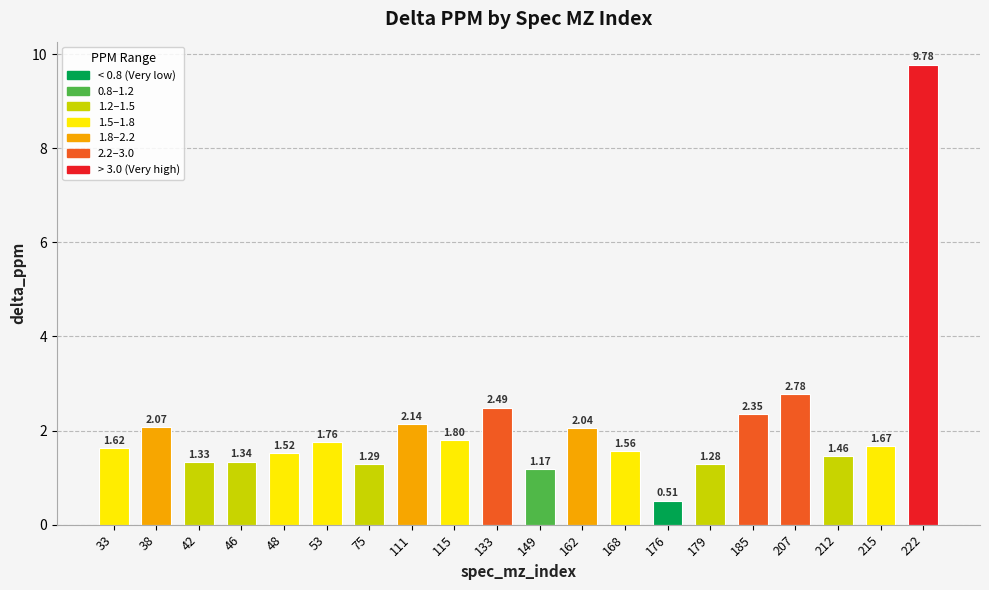

What is the greatest value displayed?

9.8